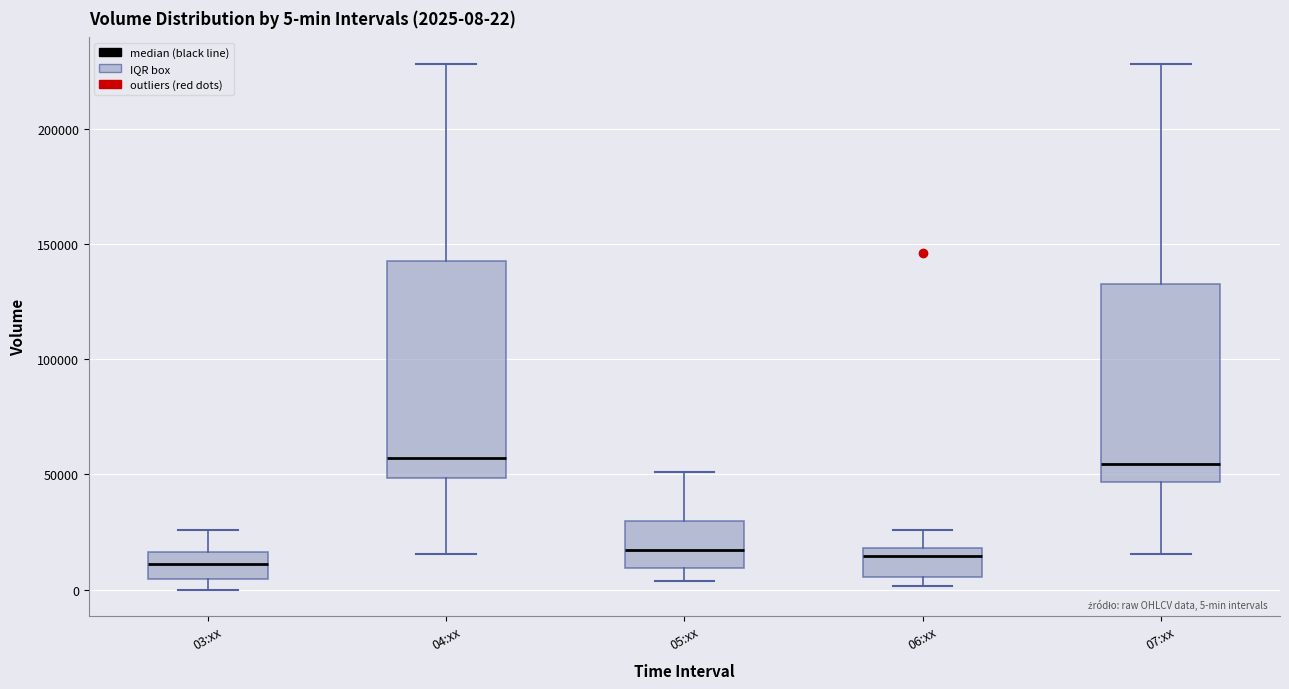

Comparing the boxes themselves (not the whiskers), which one is the tallest?

04:xx